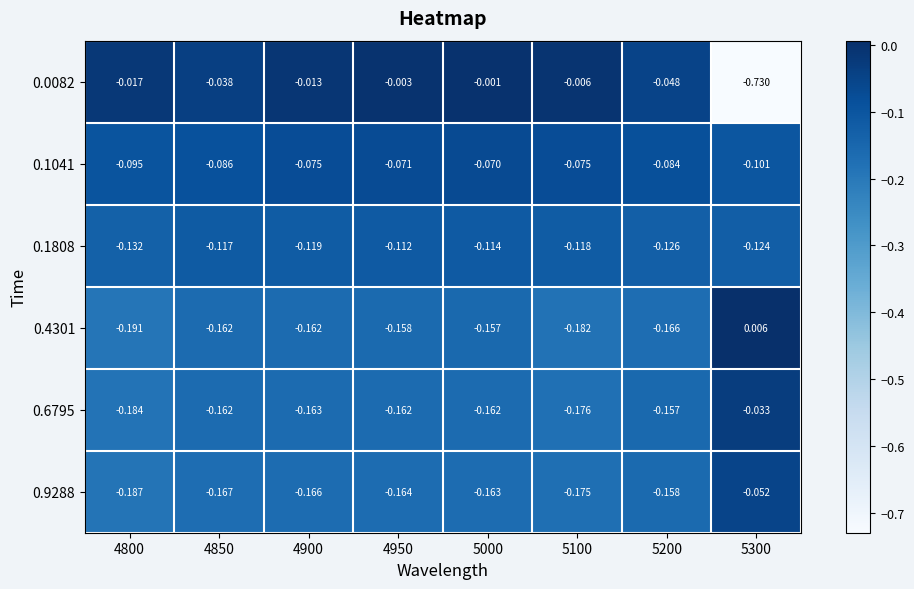

How many values in the 0.4301 series exceed 0?

1